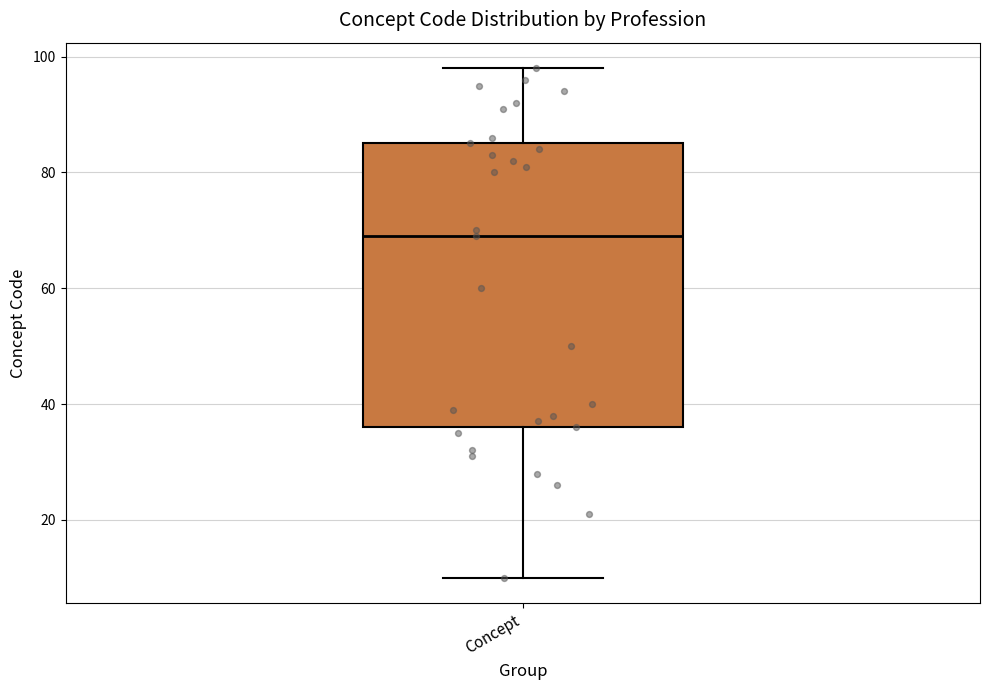

Where is the upper edge of the box for Concept on the y-axis? The values are not printed on the chart, so give them approximately, as read against the axis.

86